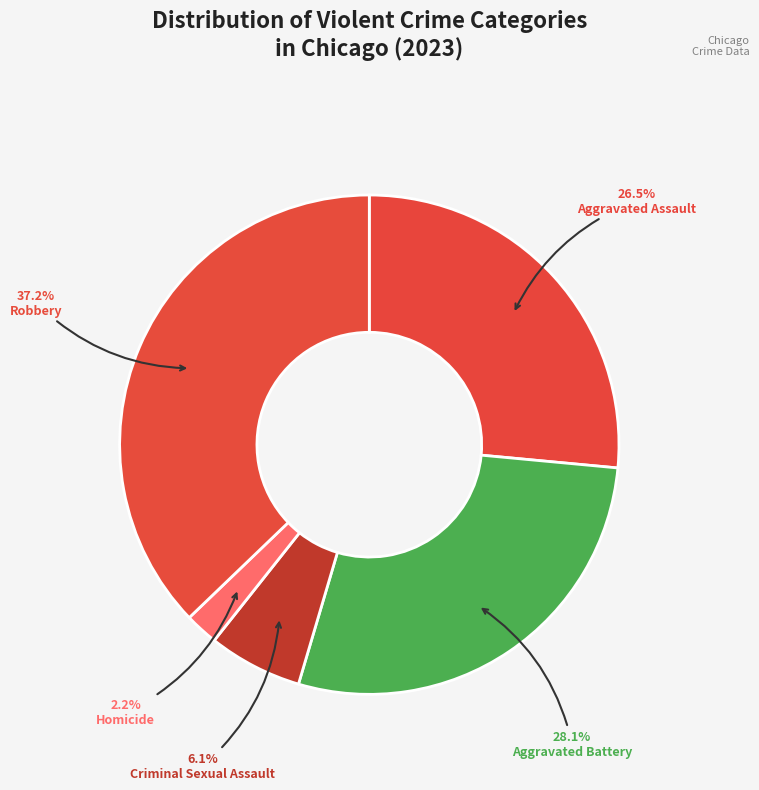

How many segments does this pie chart have?

5